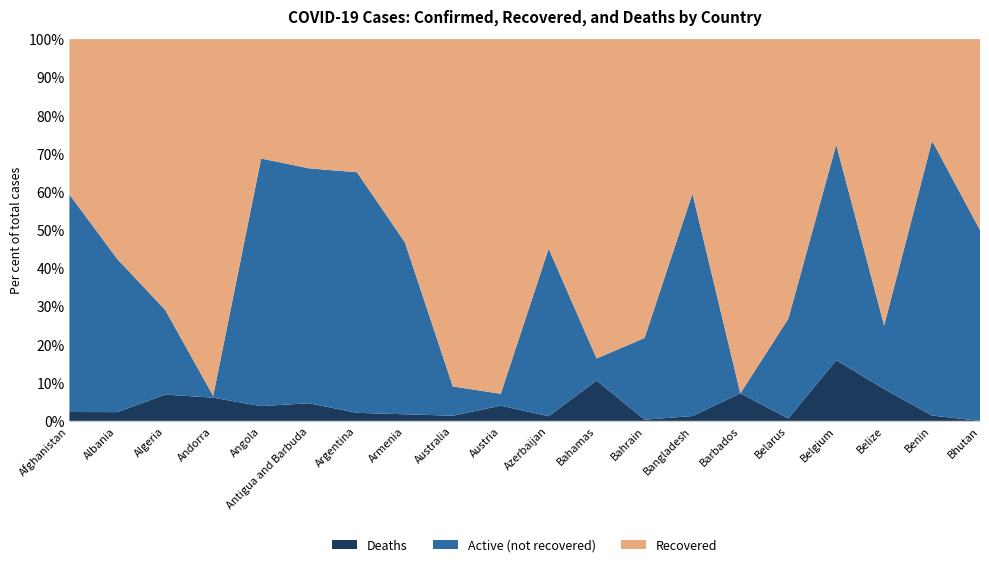

Reading left to right, what are all the values shown in this chart?

Confirmed: Afghanistan=30967	Albania=2402	Algeria=12968	Andorra=855	Angola=259	Antigua and Barbuda=65	Argentina=57744	Armenia=24645	Australia=7686	Austria=17654	Azerbaijan=15890	Bahamas=104	Bahrain=25267	Bangladesh=137787	Barbados=97	Belarus=61475	Belgium=61295	Belize=24	Benin=1149	Bhutan=76
Recovered: Afghanistan=12604	Albania=1384	Algeria=9202	Andorra=799	Angola=81	Antigua and Barbuda=22	Argentina=20134	Armenia=13116	Australia=6993	Austria=16401	Azerbaijan=8719	Bahamas=87	Bahrain=19781	Bangladesh=55727	Barbados=90	Belarus=45027	Belgium=16941	Belize=18	Benin=306	Bhutan=38
Deaths: Afghanistan=721	Albania=55	Algeria=892	Andorra=52	Angola=10	Antigua and Barbuda=3	Argentina=1217	Armenia=426	Australia=104	Austria=702	Azerbaijan=193	Bahamas=11	Bahrain=78	Bangladesh=1738	Barbados=7	Belarus=383	Belgium=9732	Belize=2	Benin=16	Bhutan=0